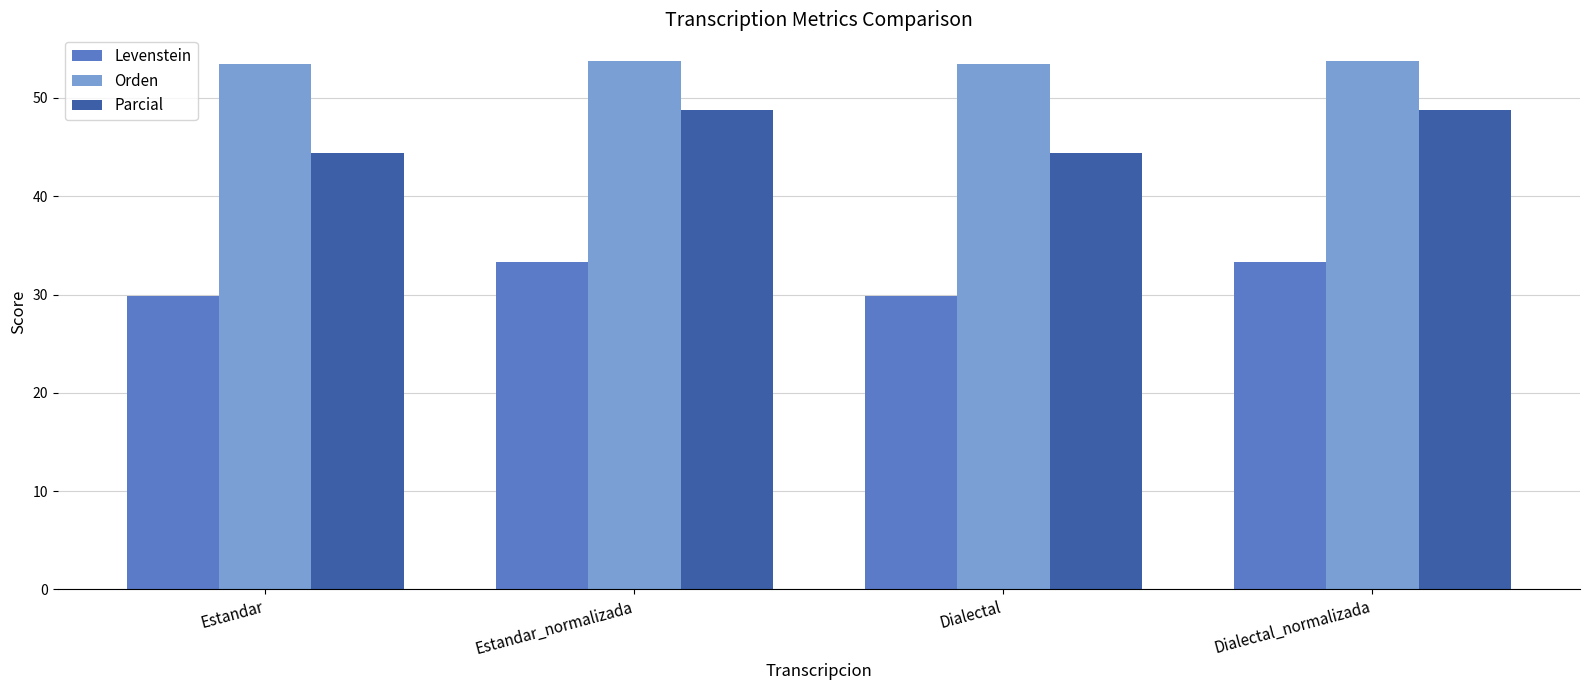

The Orden series shows 53.8 at Estandar_normalizada. True or false?

True